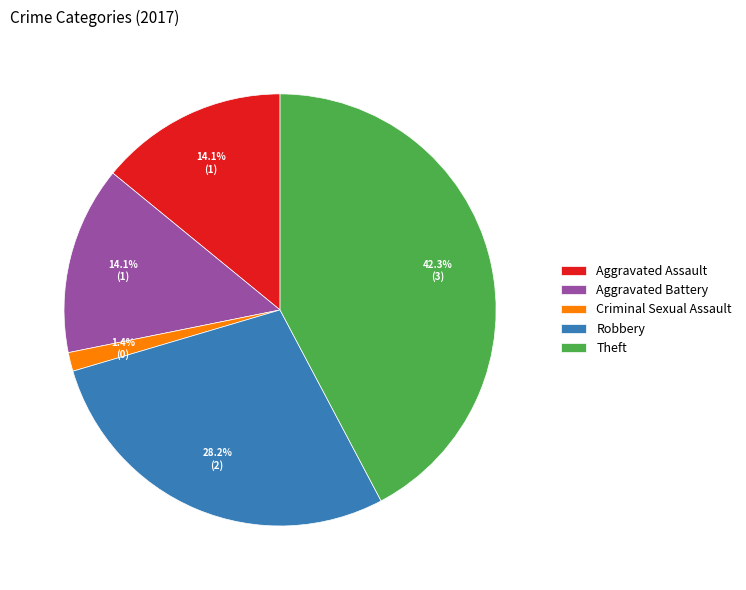

What percentage is NOT represented by Robbery?

71.8%